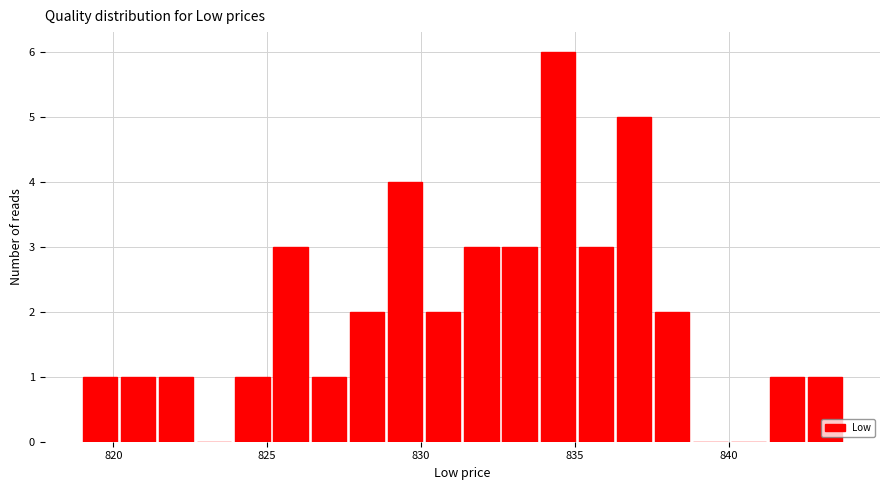

Read against the x-axis, roughly where is the centre of the tallest bar?

834.5